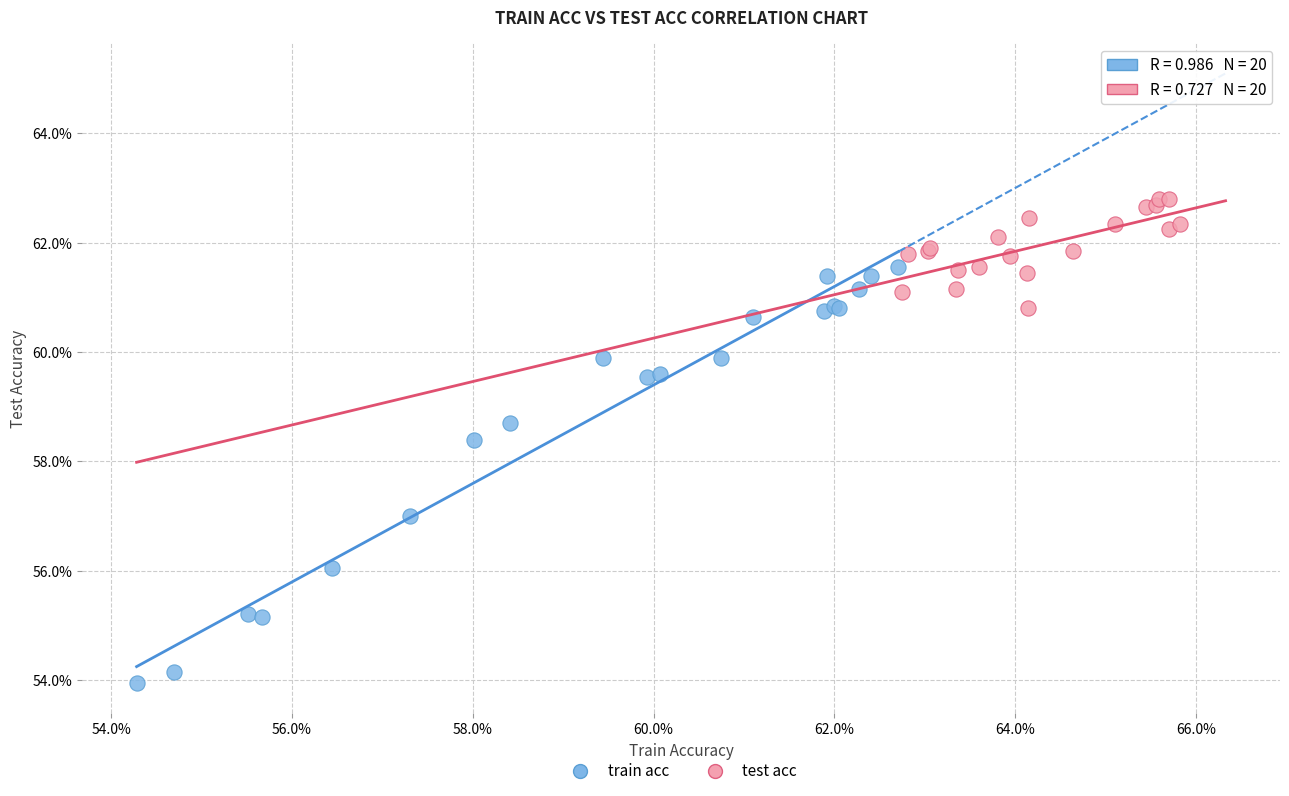

Which series has the widest spread of Y values?

train acc